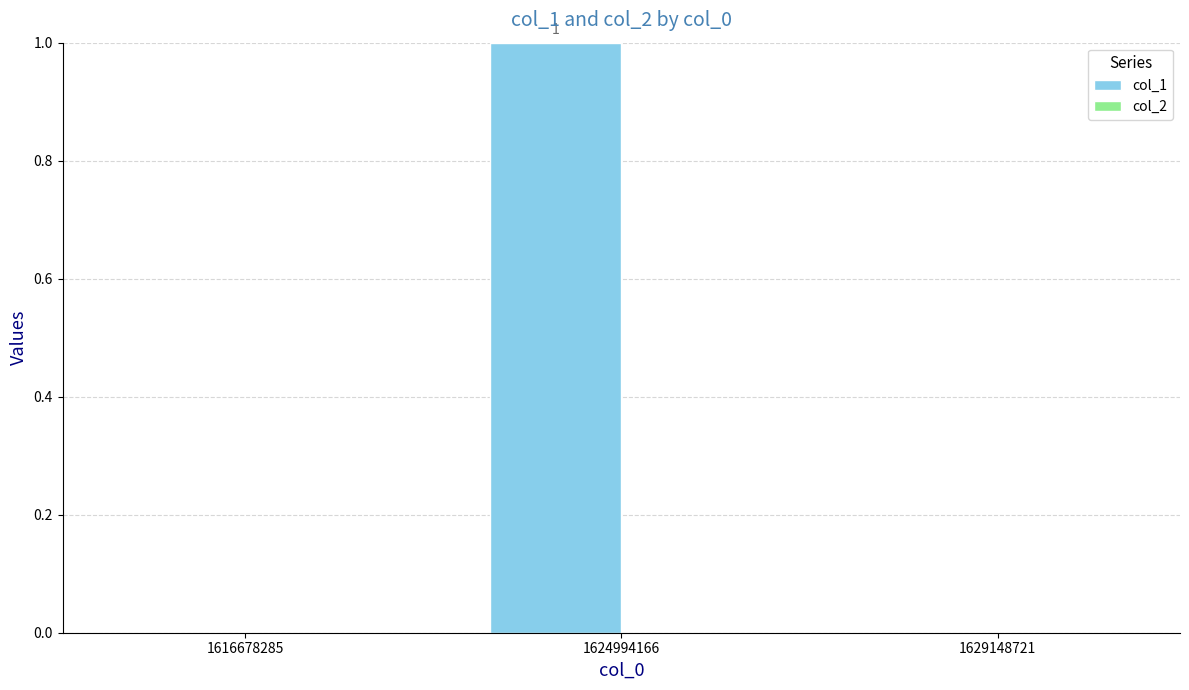

Between 1624994166 and 1629148721, which is larger?

1624994166